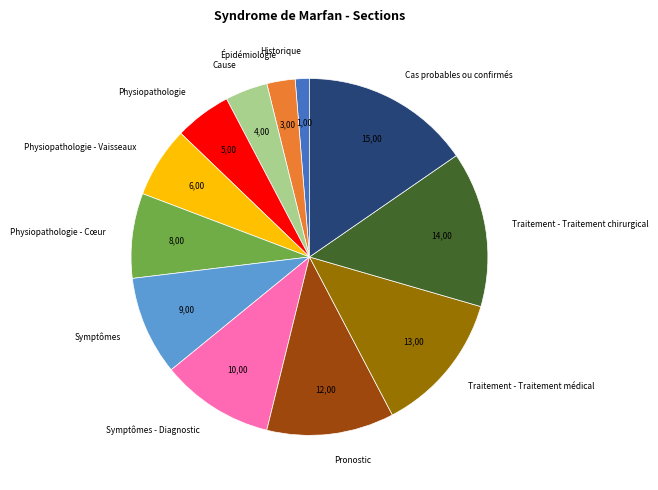

What is the ratio of the value at Physiopathologie - Cœur to the value at Pronostic?

0.7